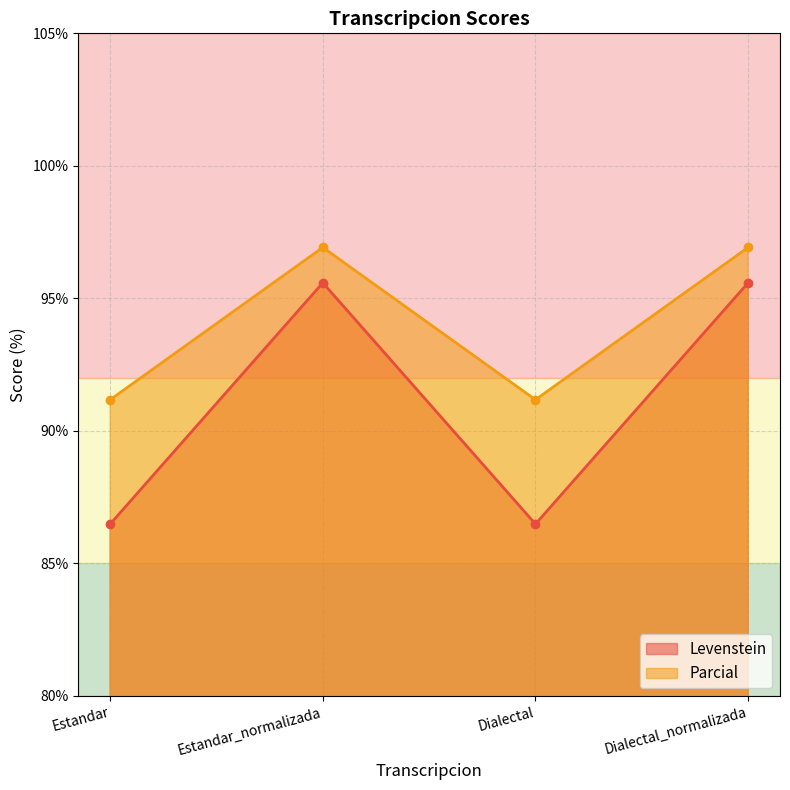

Which series changed the most between Dialectal and Dialectal_normalizada?

Levenstein